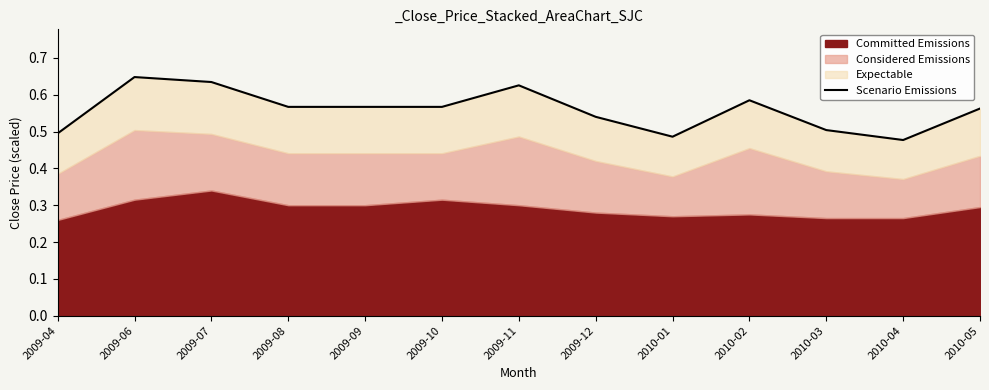

The chart shows a value of 0.9 at 2009-07. True or false?

False